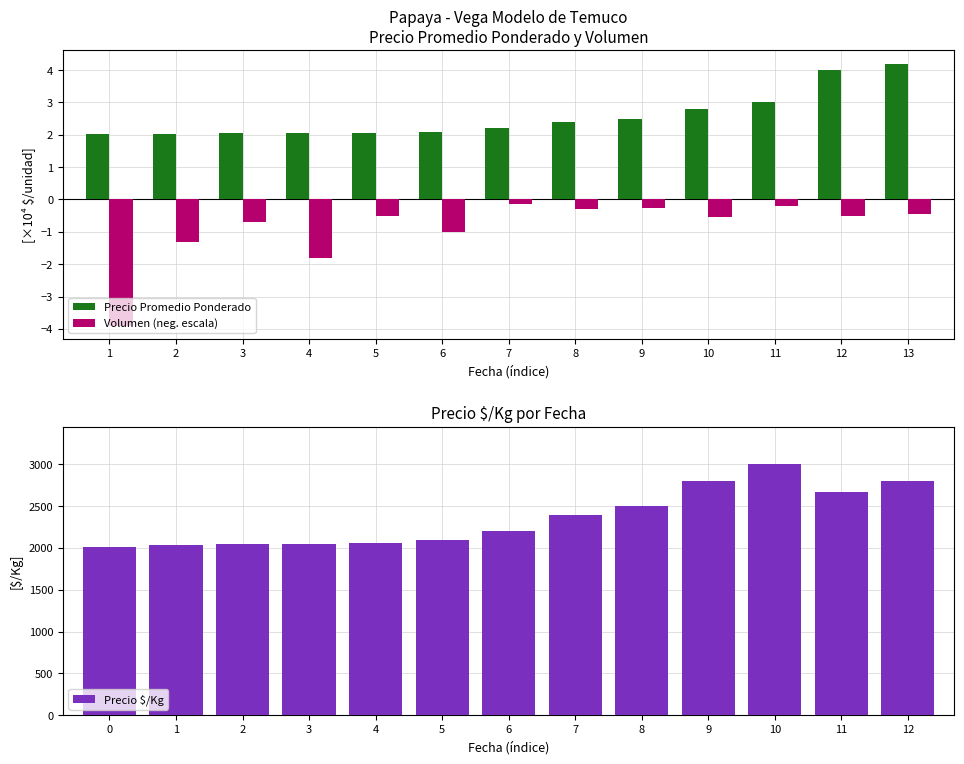

What is the sum of the Precio $/Kg values at 5 and 3?

4150